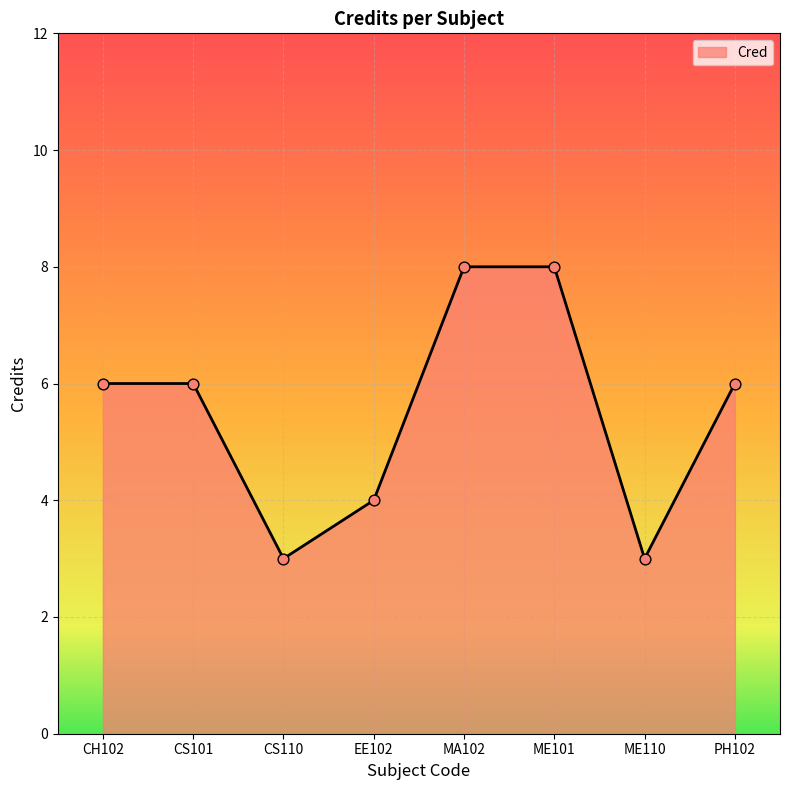

What is the change in value from ME101 to ME110?

-5